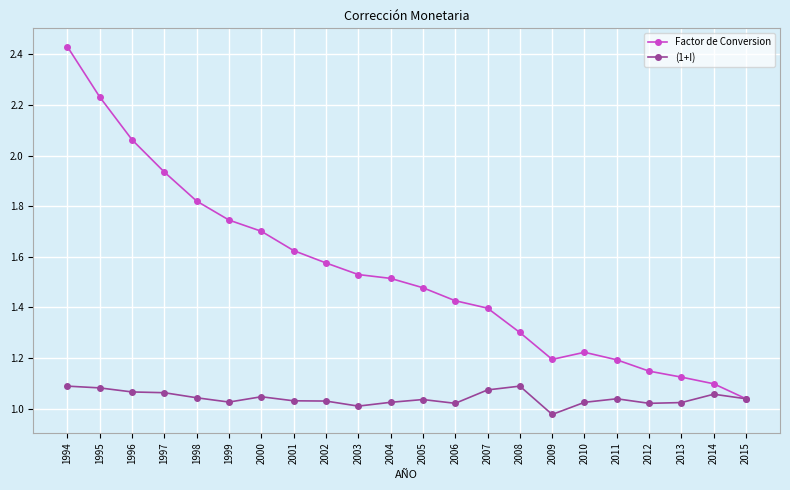

Between 1997 and 2003, which series saw the biggest shift?

Factor de Conversion